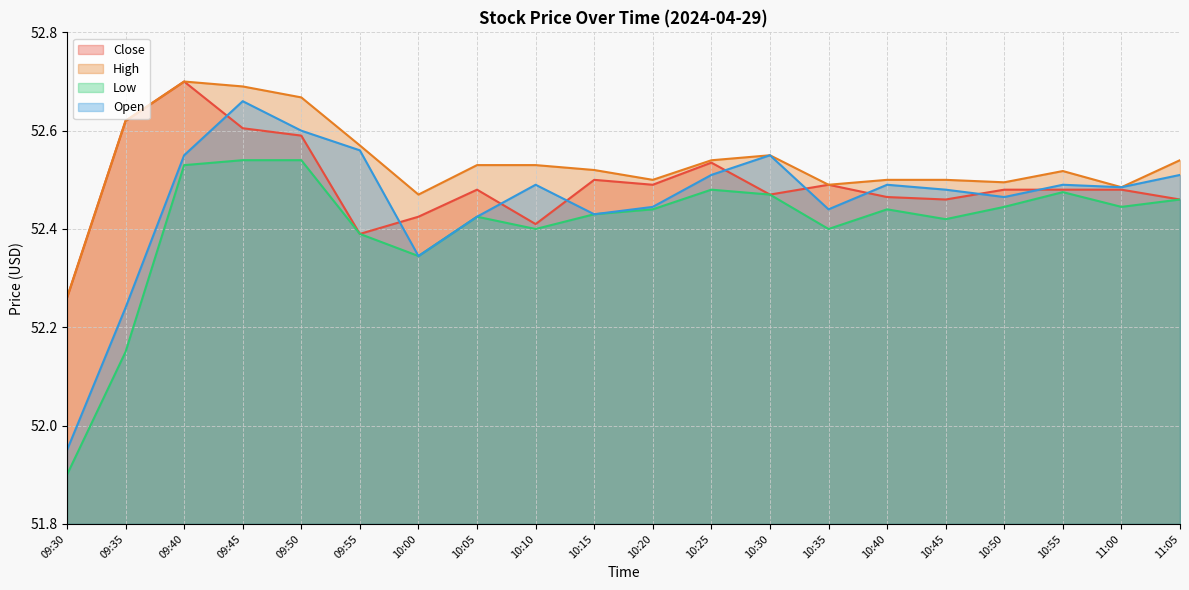

What is the difference between the maximum and minimum values in the Open series?

0.7